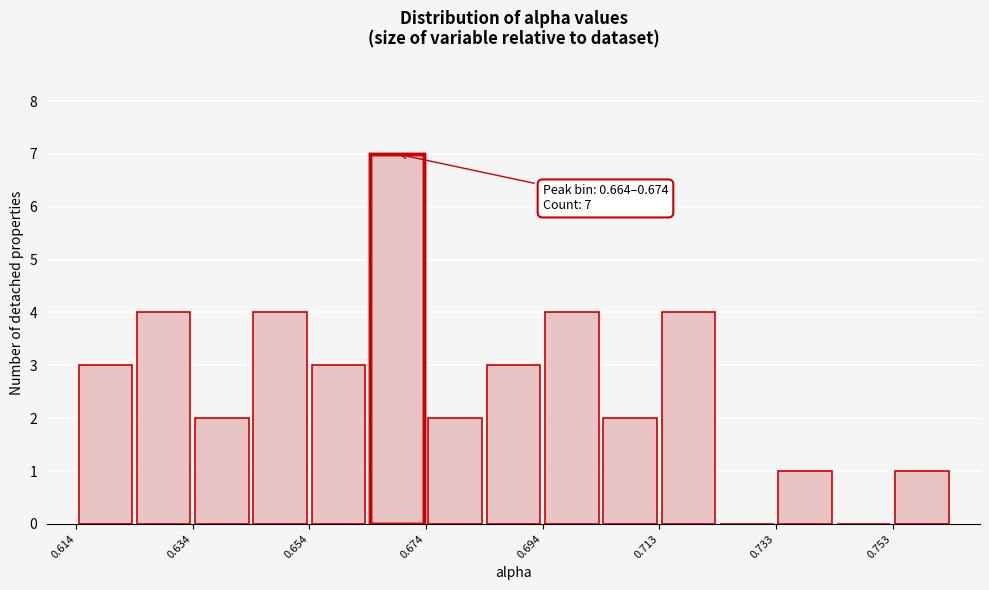

Over which range of the x-axis is the bar tallest?

0.664 to 0.674